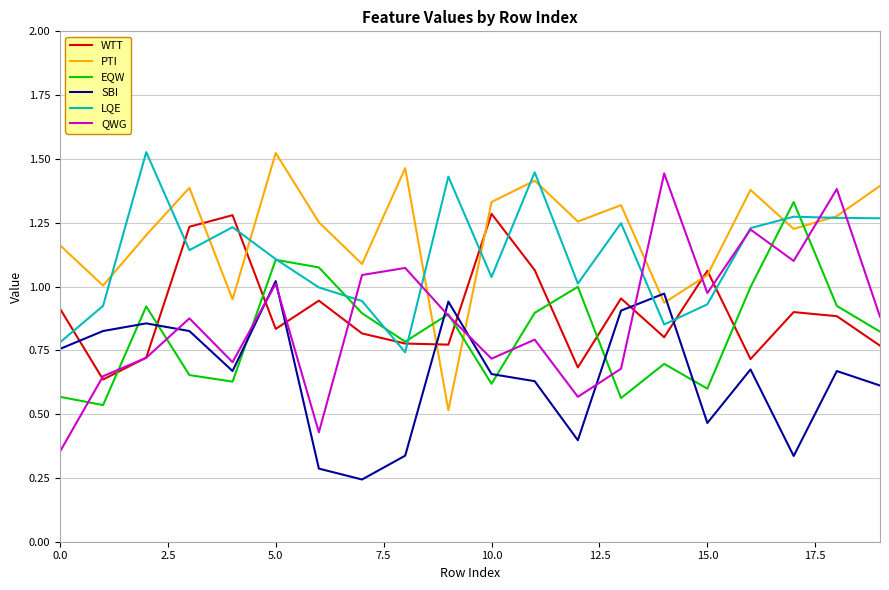

Which series ends up on top after the final intersection of QWG and PTI?

PTI